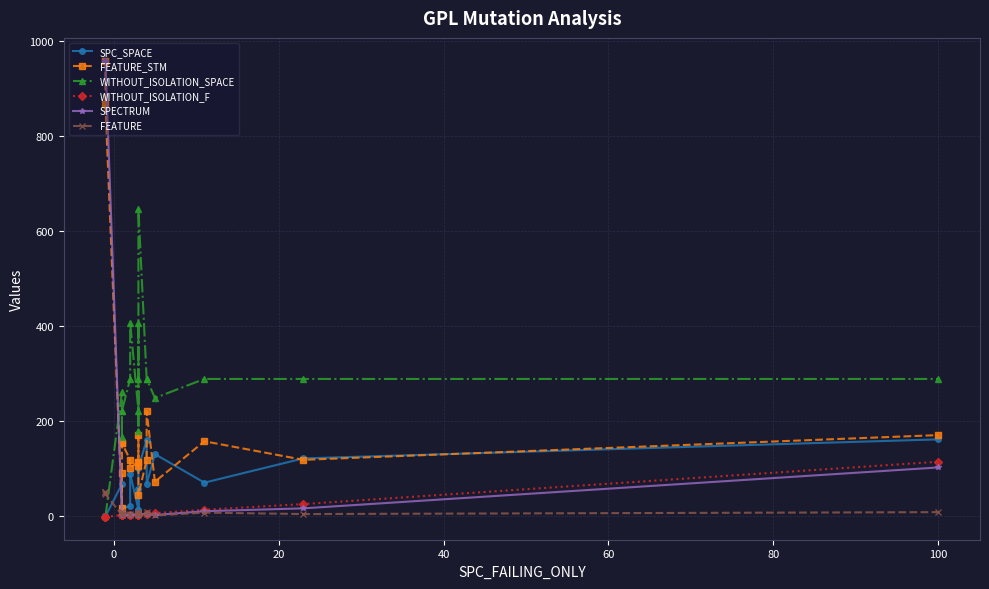

What is the difference between the maximum and minimum values in the FEATURE_STM series?

941